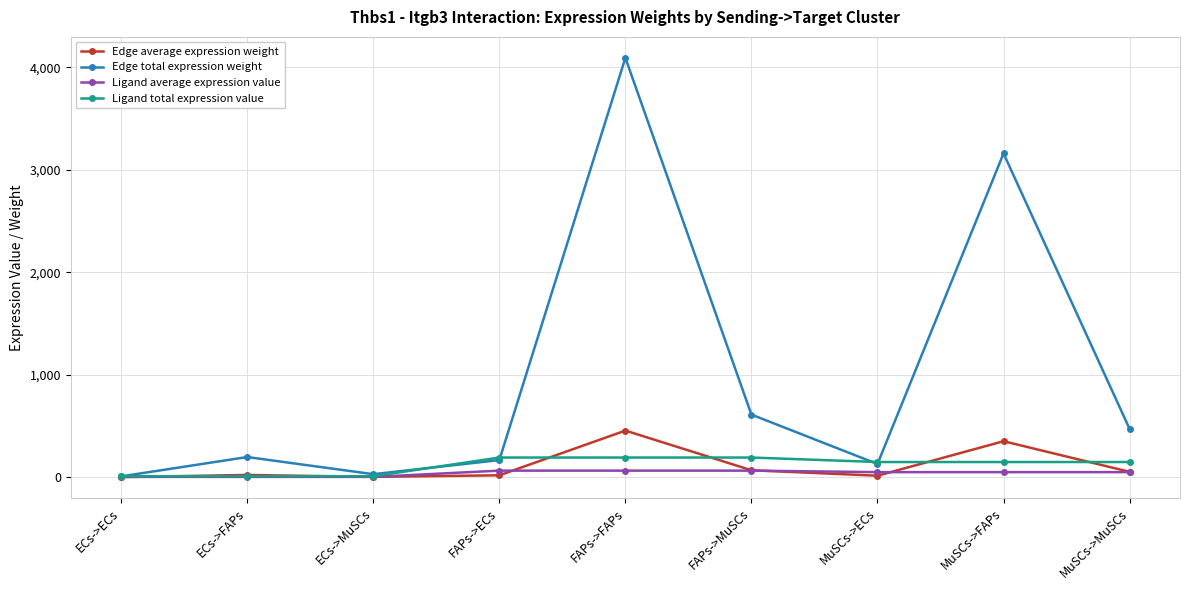

Which series has the largest total across all categories?

Edge total expression weight